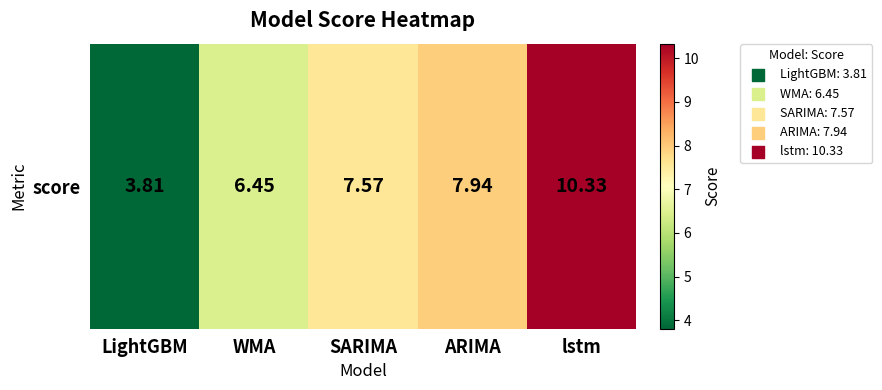

The chart shows a value of 6.5 at WMA. True or false?

True